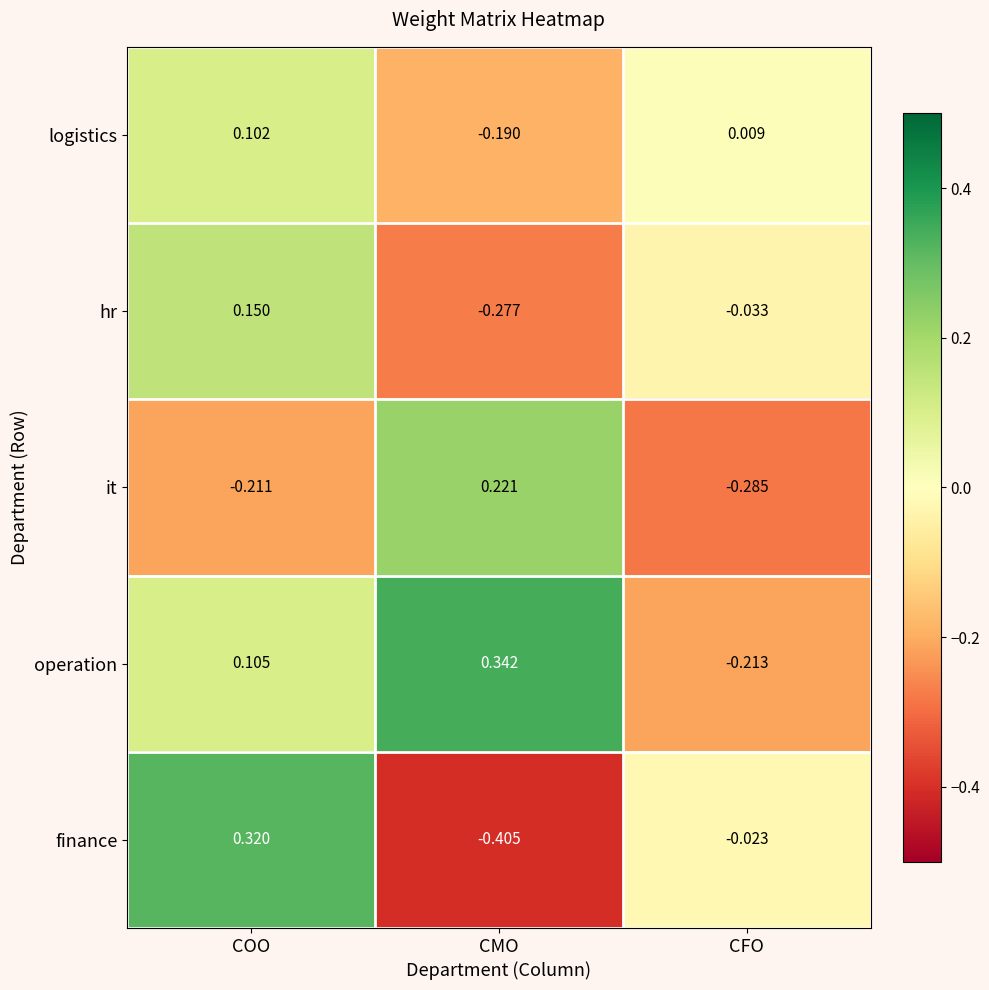

At which category does the chart reach its minimum across all series?

CMO